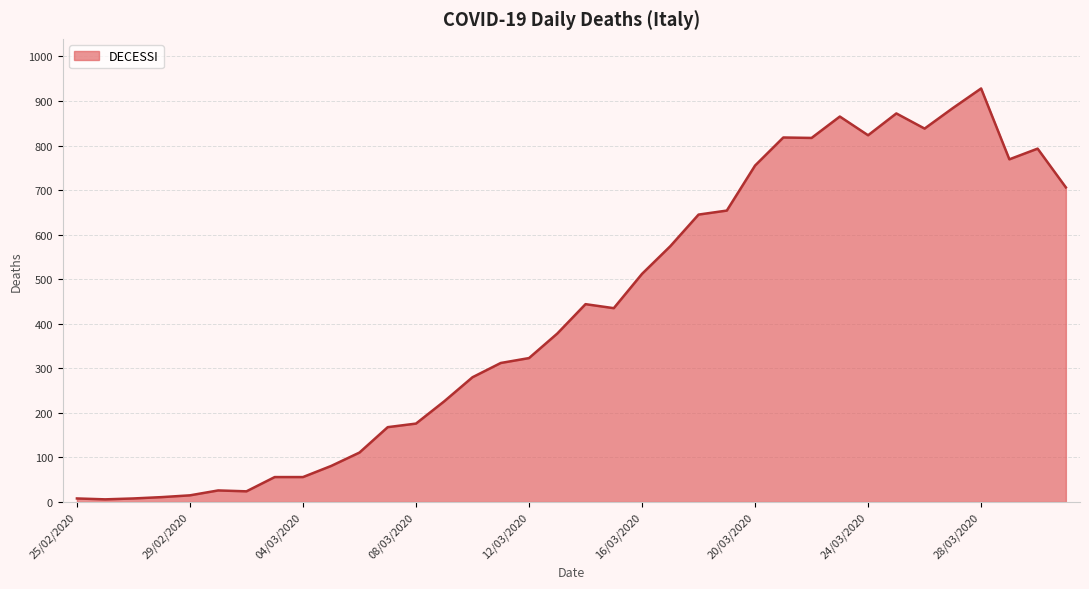

What is the greatest value displayed?

928